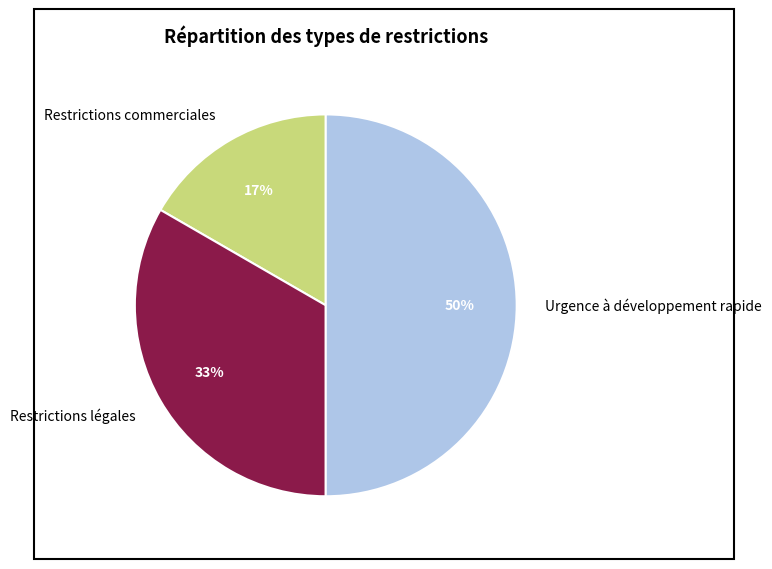

Count the number of slices in the pie.

3